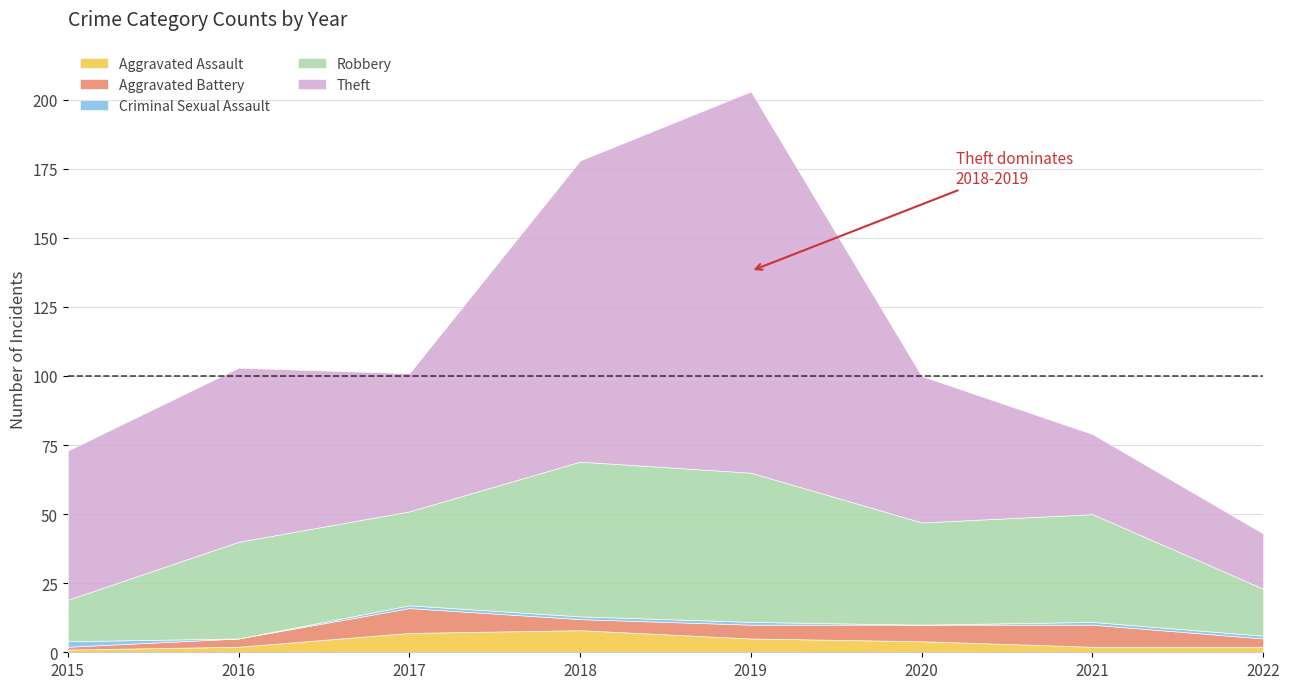

What is the spread (max minus min) of values at 2019?

137